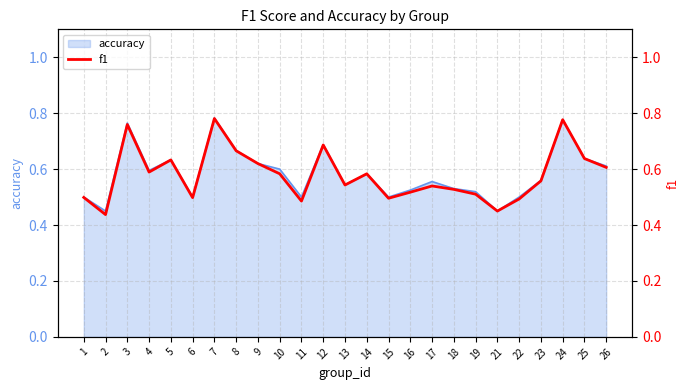

The chart shows a value of 0.2 at 21. True or false?

False